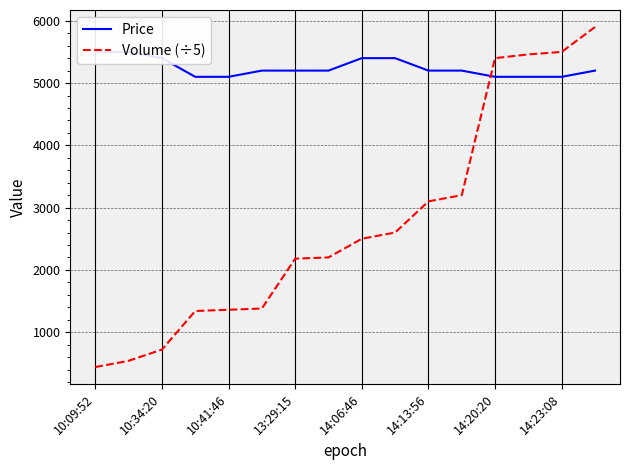

What is the maximum value shown in the chart?

5900